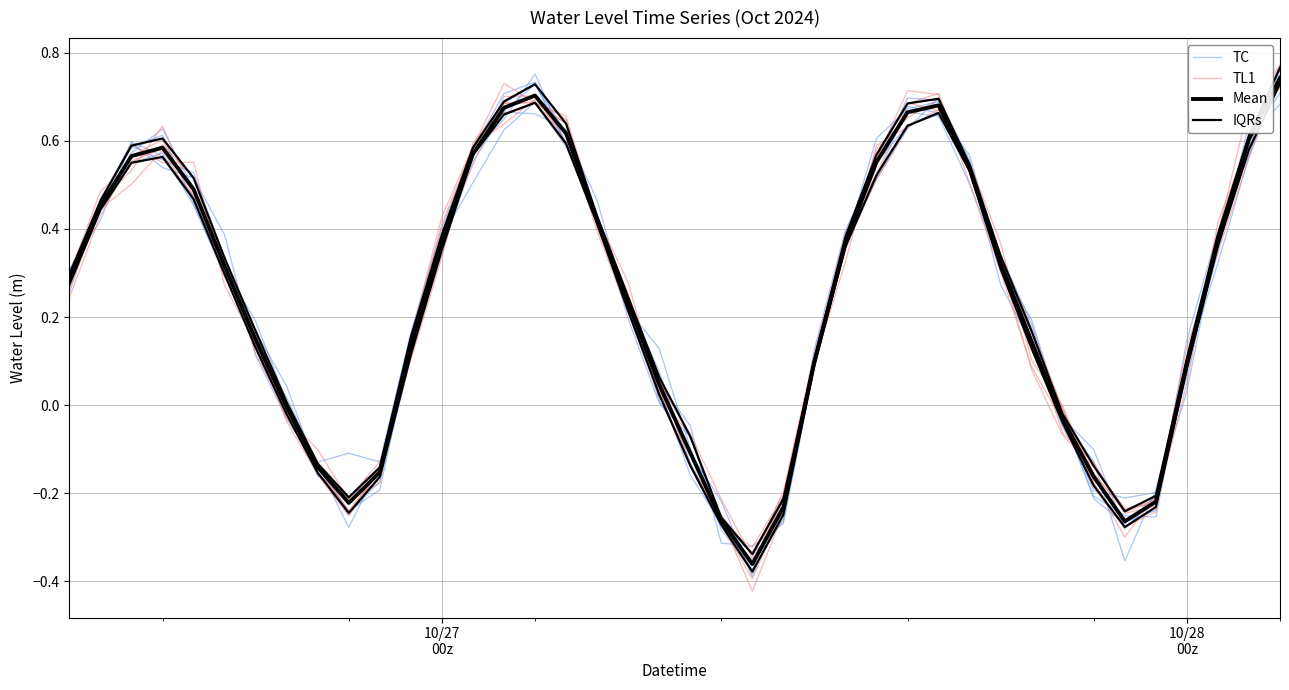

Rank the series by their average value, from highest to lowest.

Mean, TL1, TC, IQRs